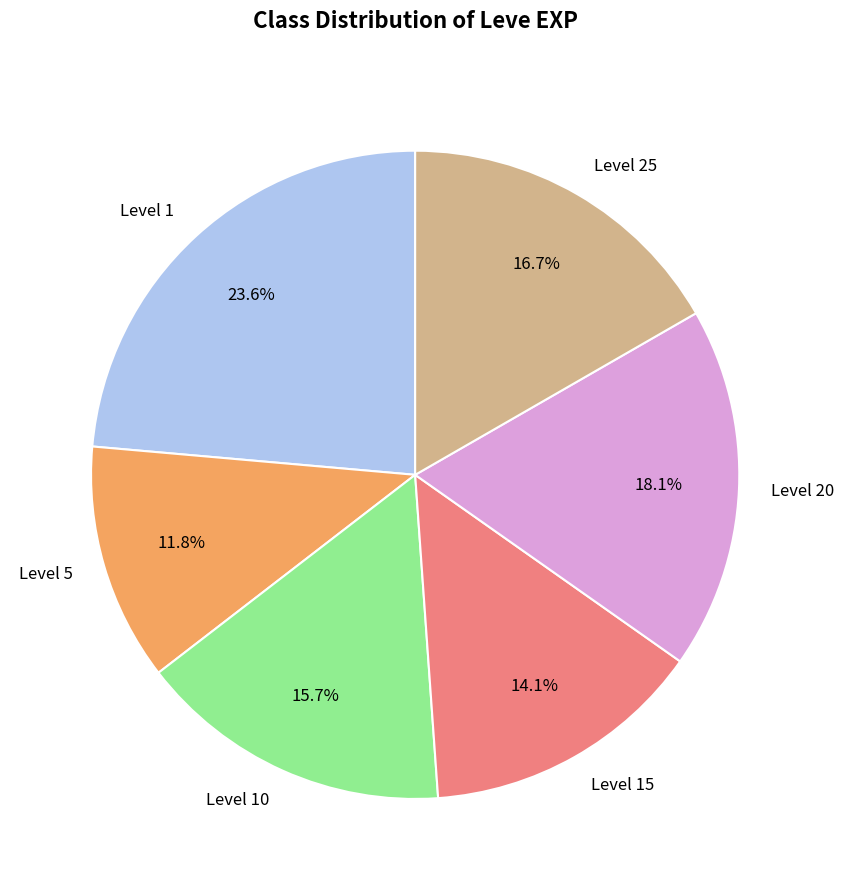

Count the number of slices in the pie.

6